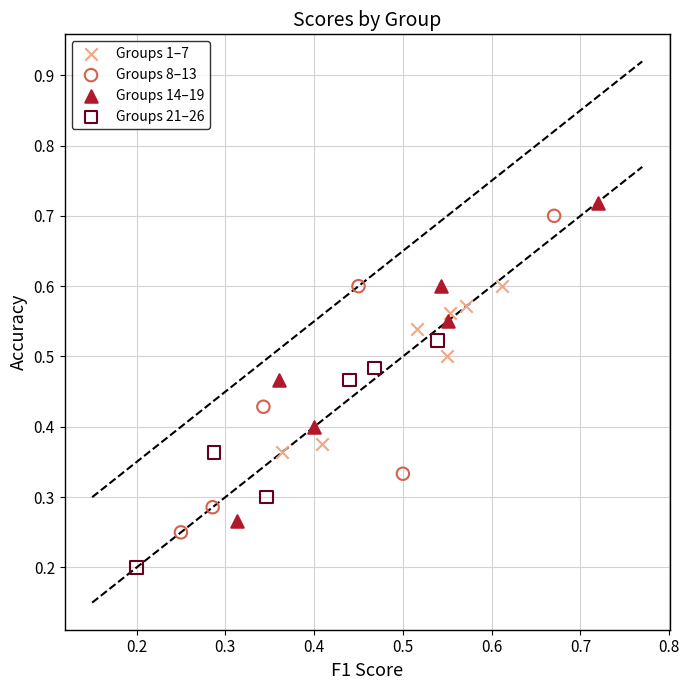

Which series contains the lowest Y value?

Groups 21–26